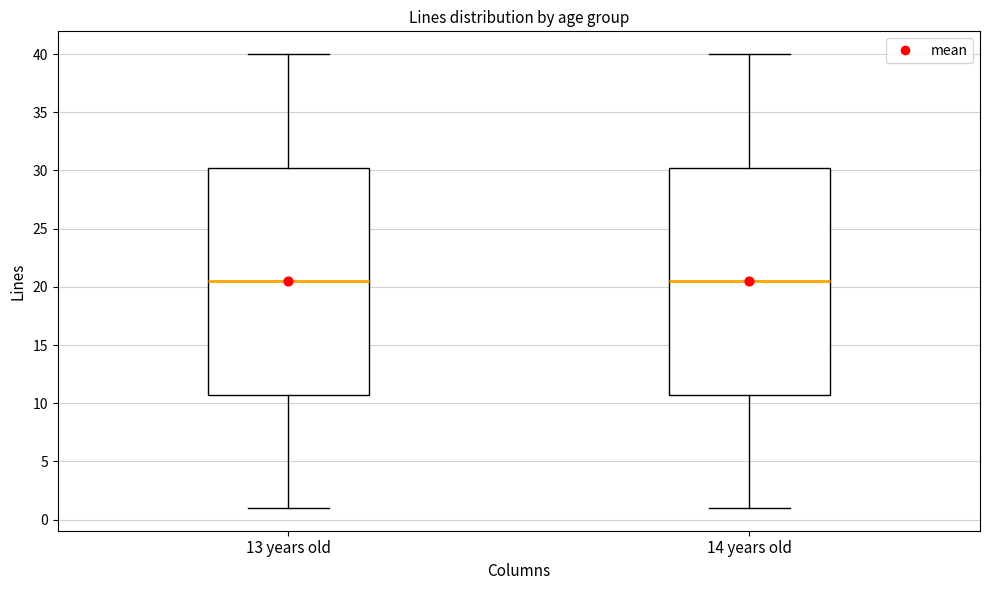

Reading left to right, transcribe this box plot: for each box, give where its median line is, the range the box spans, and where its two whiskers end, as read against the y-axis. The values are not printed on the chart, so give them approximately, as read against the axis.

13 years old: median 20.5, box 11.0 to 30.5, whiskers 1.0 to 40.0
14 years old: median 20.5, box 11.0 to 30.5, whiskers 1.0 to 40.0